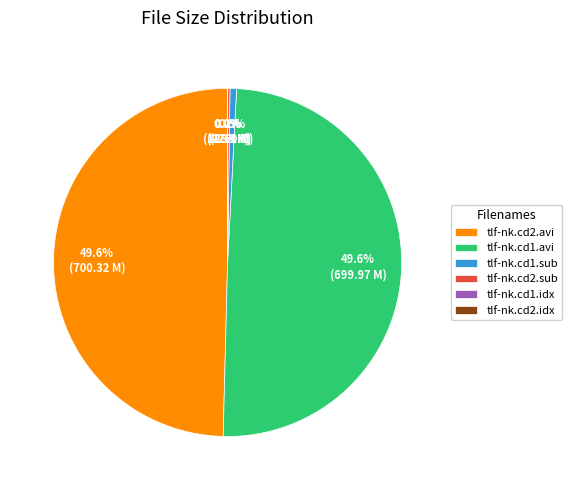

Combined, what portion of the pie is tlf-nk.cd1.sub and tlf-nk.cd2.avi?

50.2%